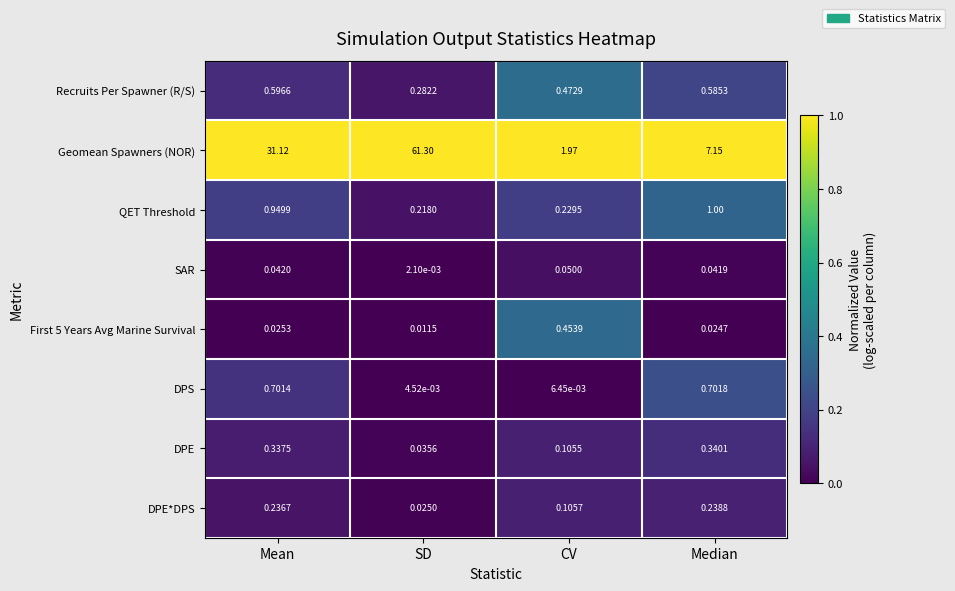

What is the total value across all series at Median?

10.1